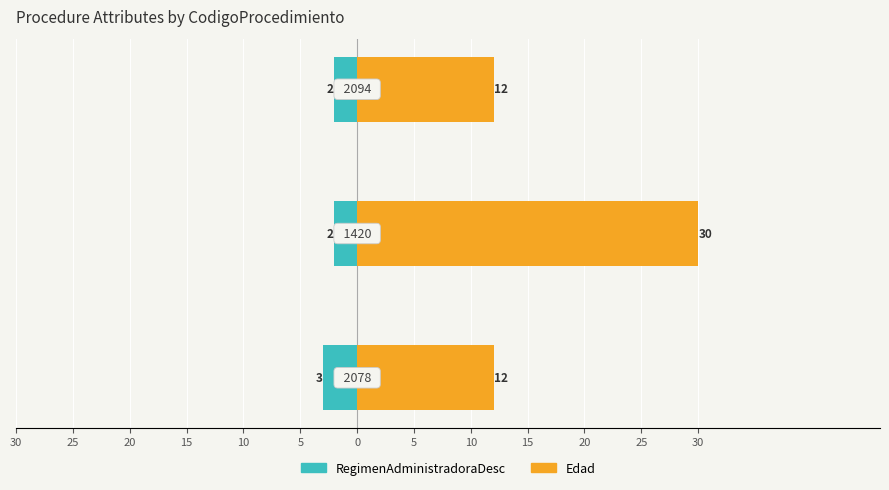

Which series has the largest total across all categories?

Edad